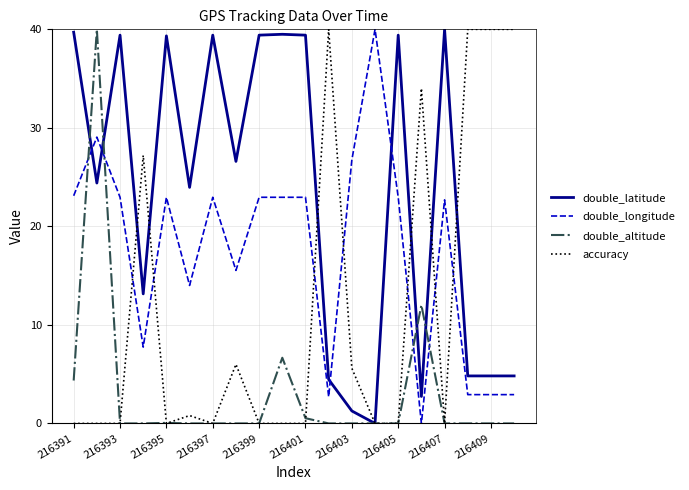

Which series has the largest total across all categories?

double_latitude